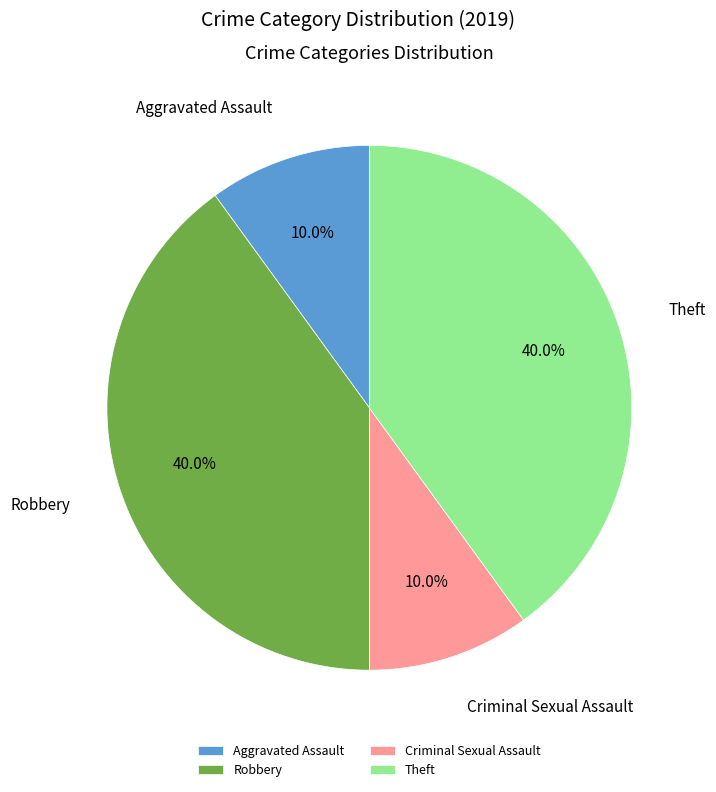

To the nearest percent, what is the combined percentage of Criminal Sexual Assault and Aggravated Assault?

20%